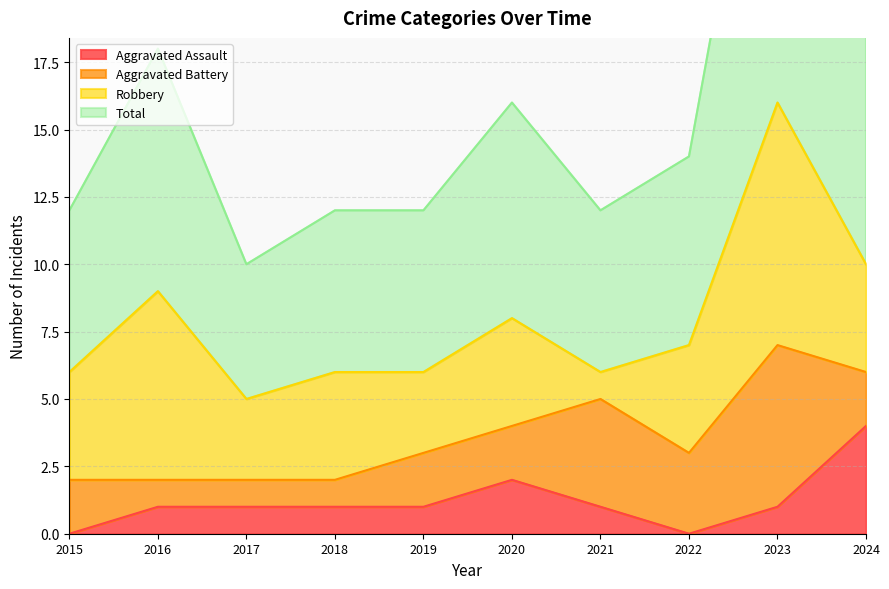

Where is Total nearest to the value 21?

2024